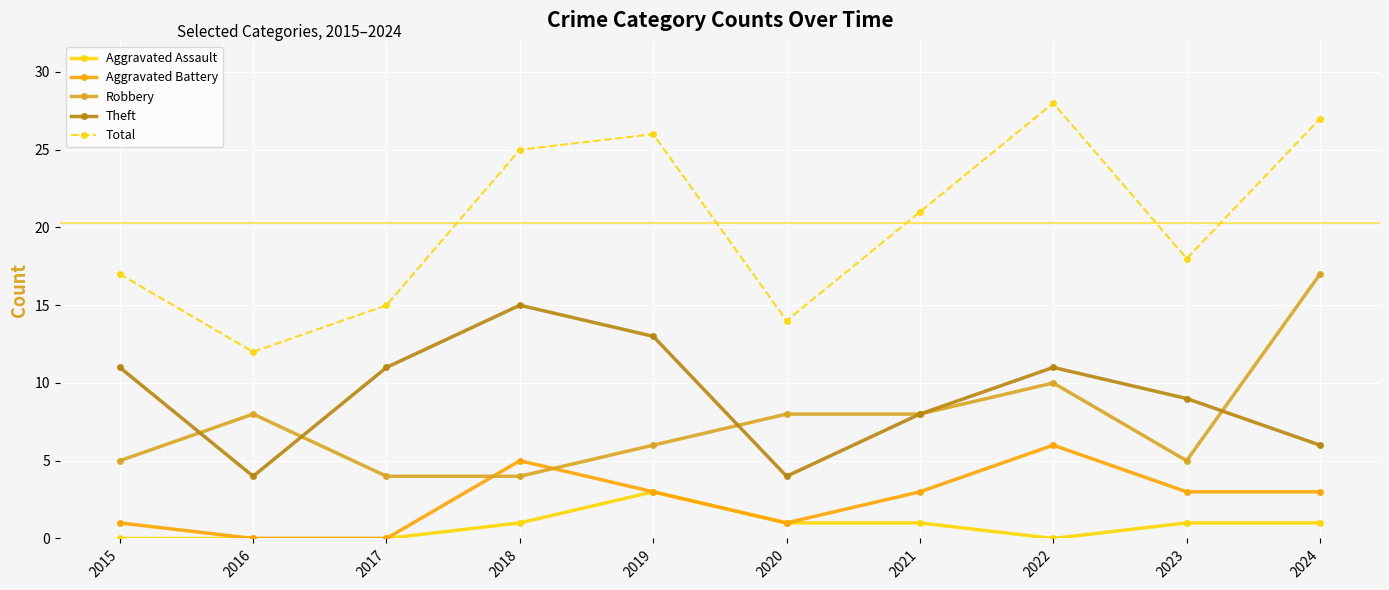

Where is the first local minimum for Total?

2016